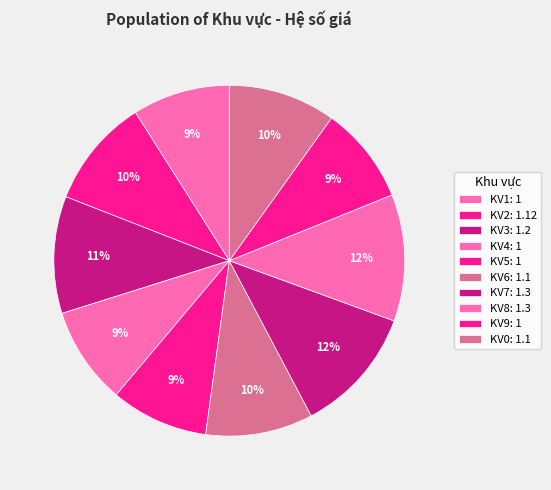

What is the largest slice in the pie chart?

KV7